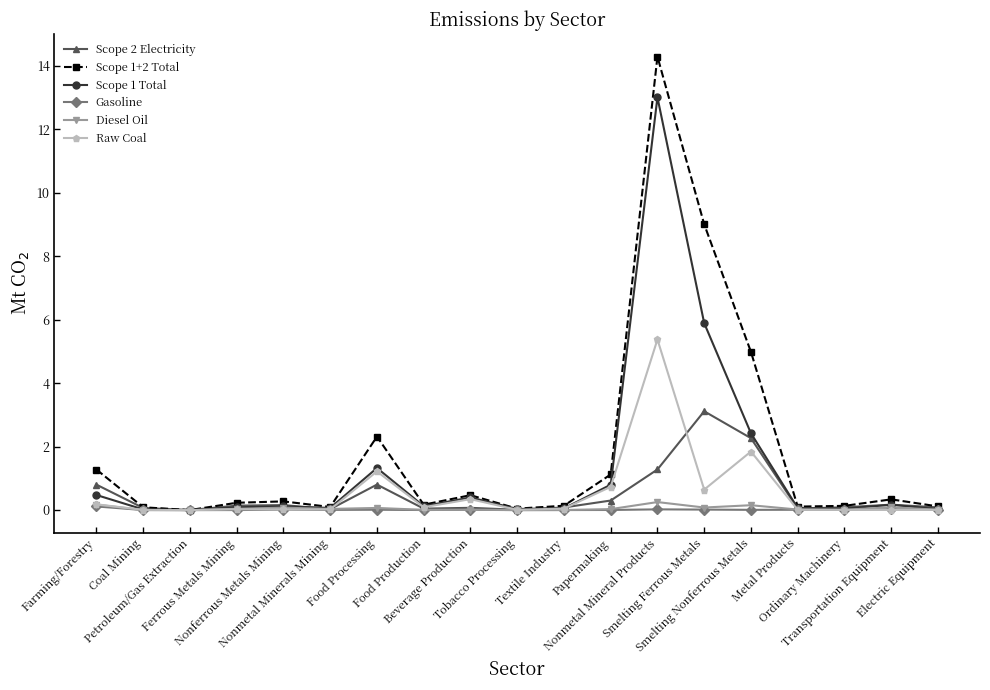

Which series has the largest range (max minus min)?

Scope 1+2 Total